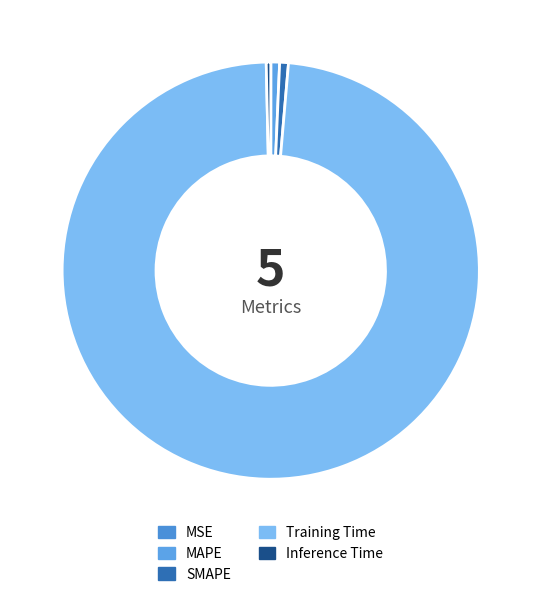

How many slices are in this pie chart?

5